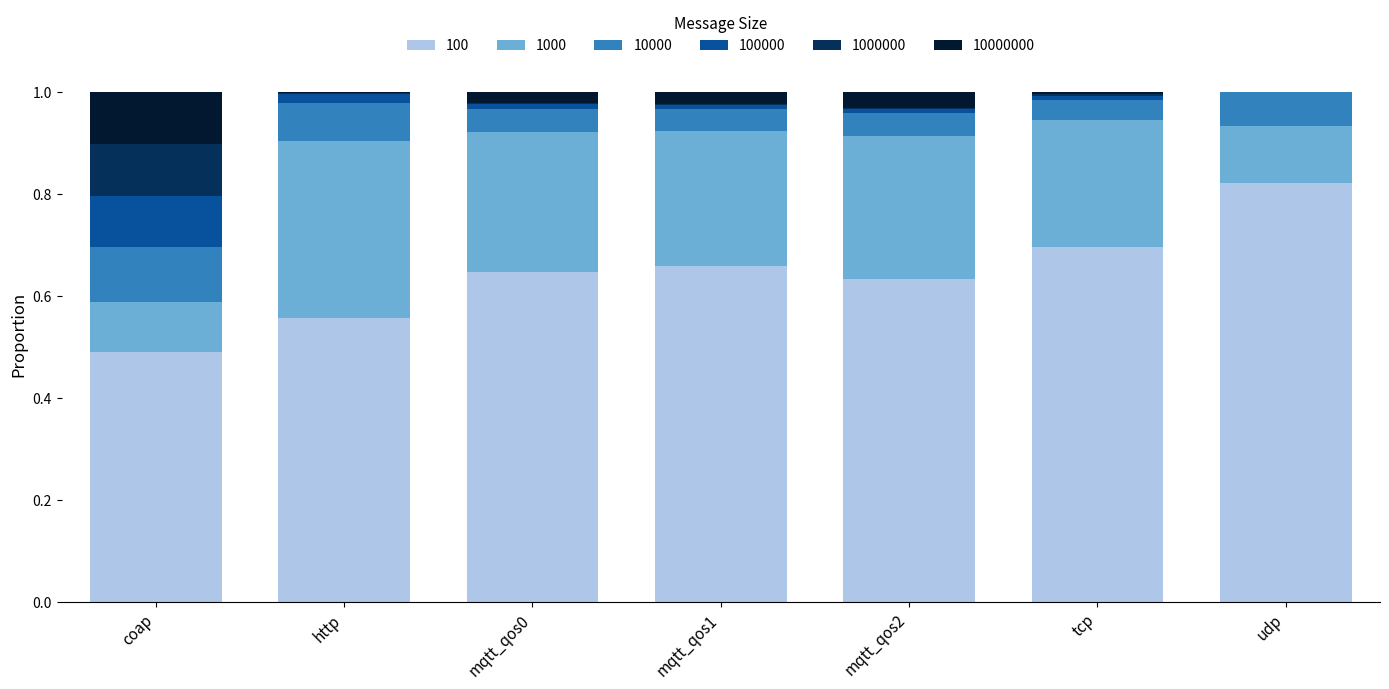

What are all the series names shown in the legend?

100, 1000, 10000, 100000, 1000000, 10000000